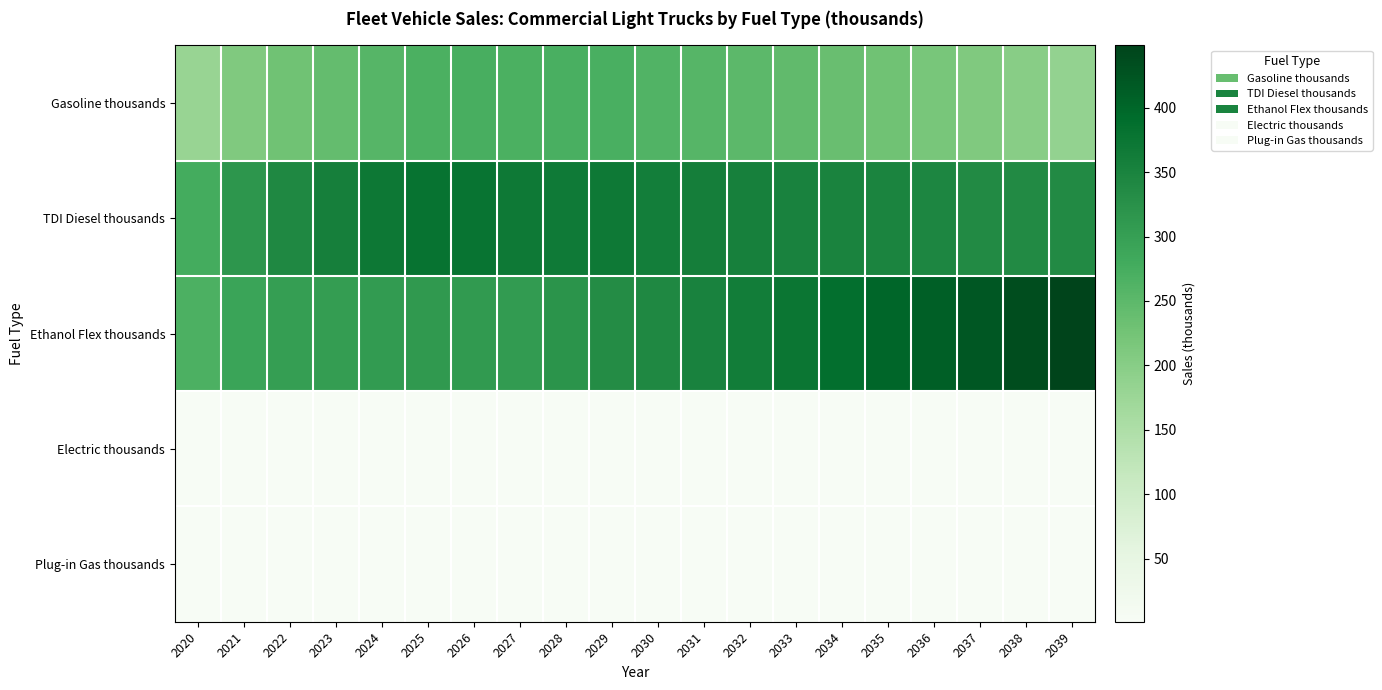

Count the number of categories in the chart.

20